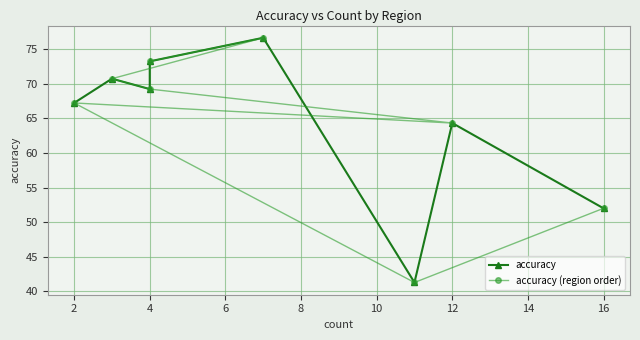

What is the difference between the second highest and second lowest values in the accuracy (region order) series?

21.2